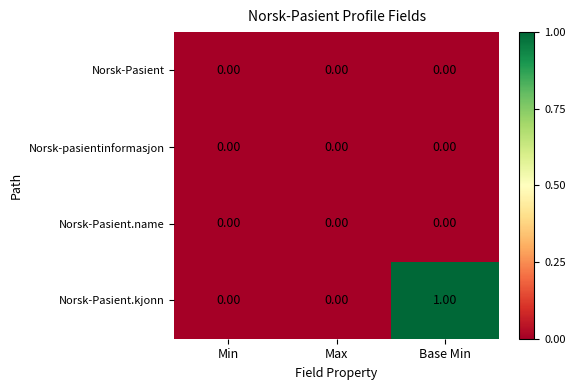

At which category does the chart reach its peak across all series?

Base Min